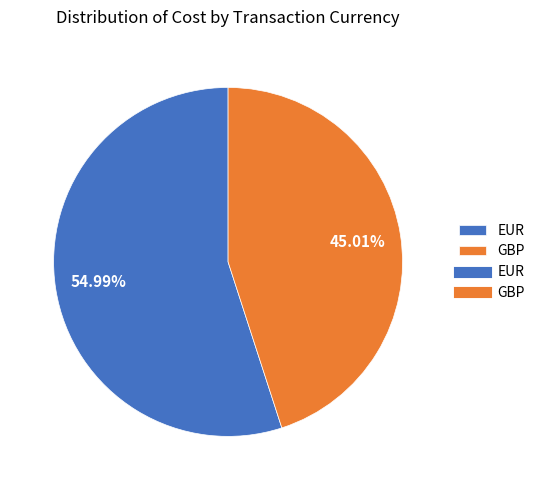

Does any single category account for the majority?

Yes